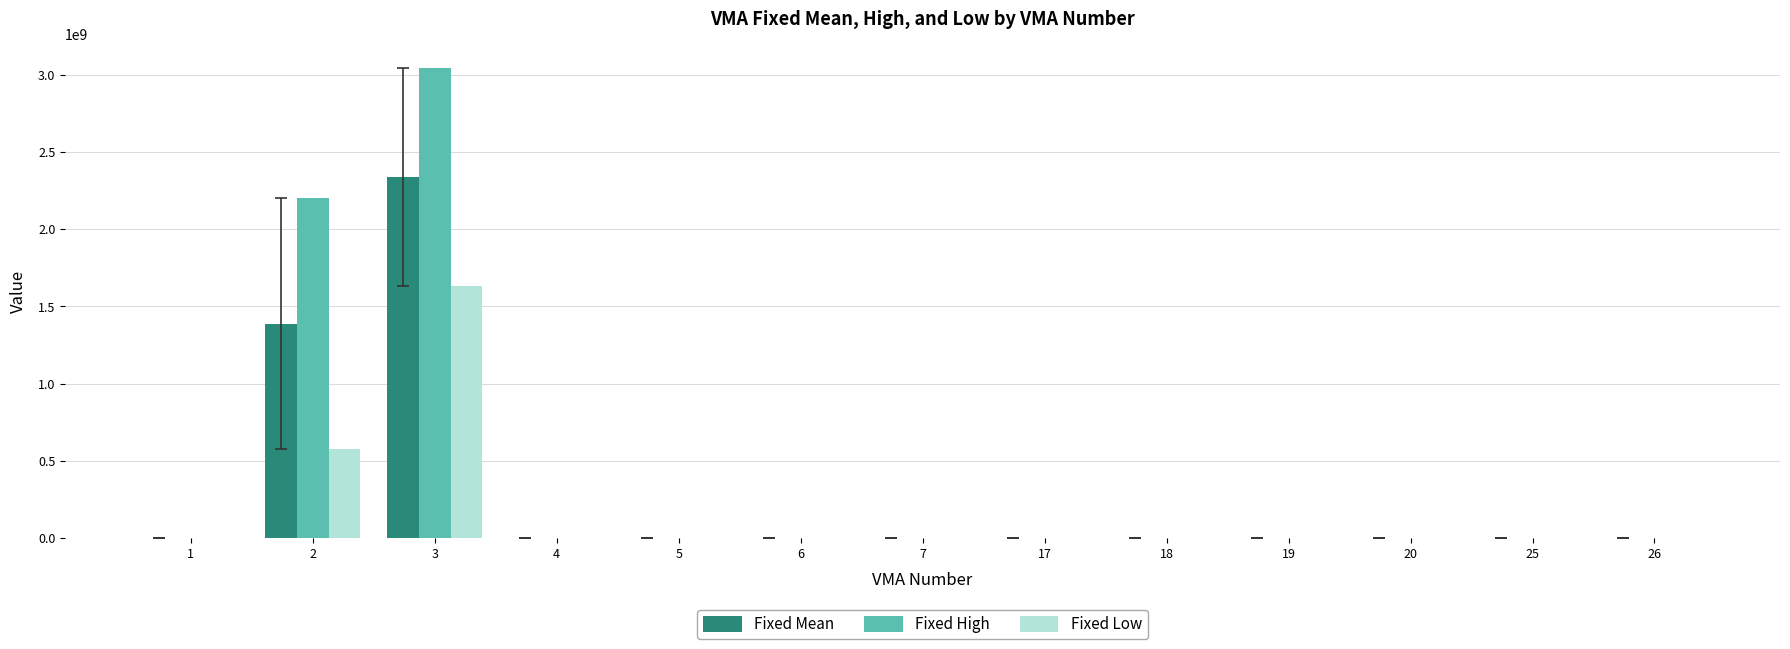

What is the maximum value shown in the chart?

3045545361.7